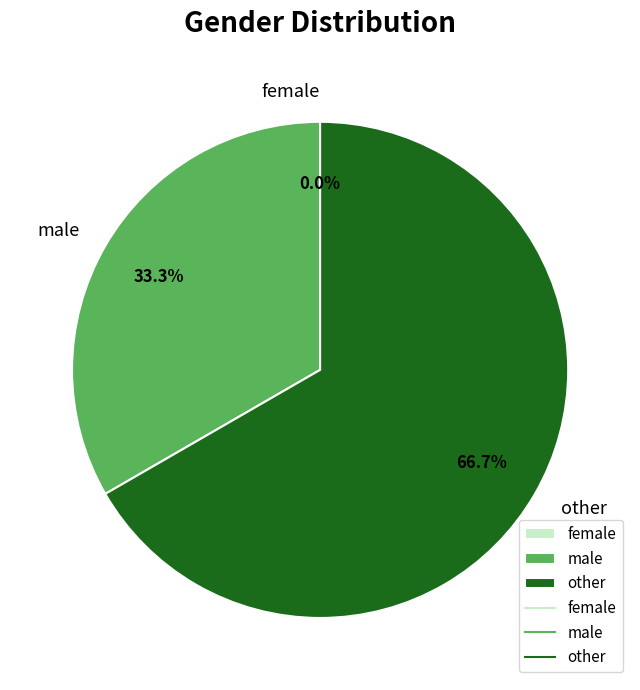

Which slice is the smallest?

female